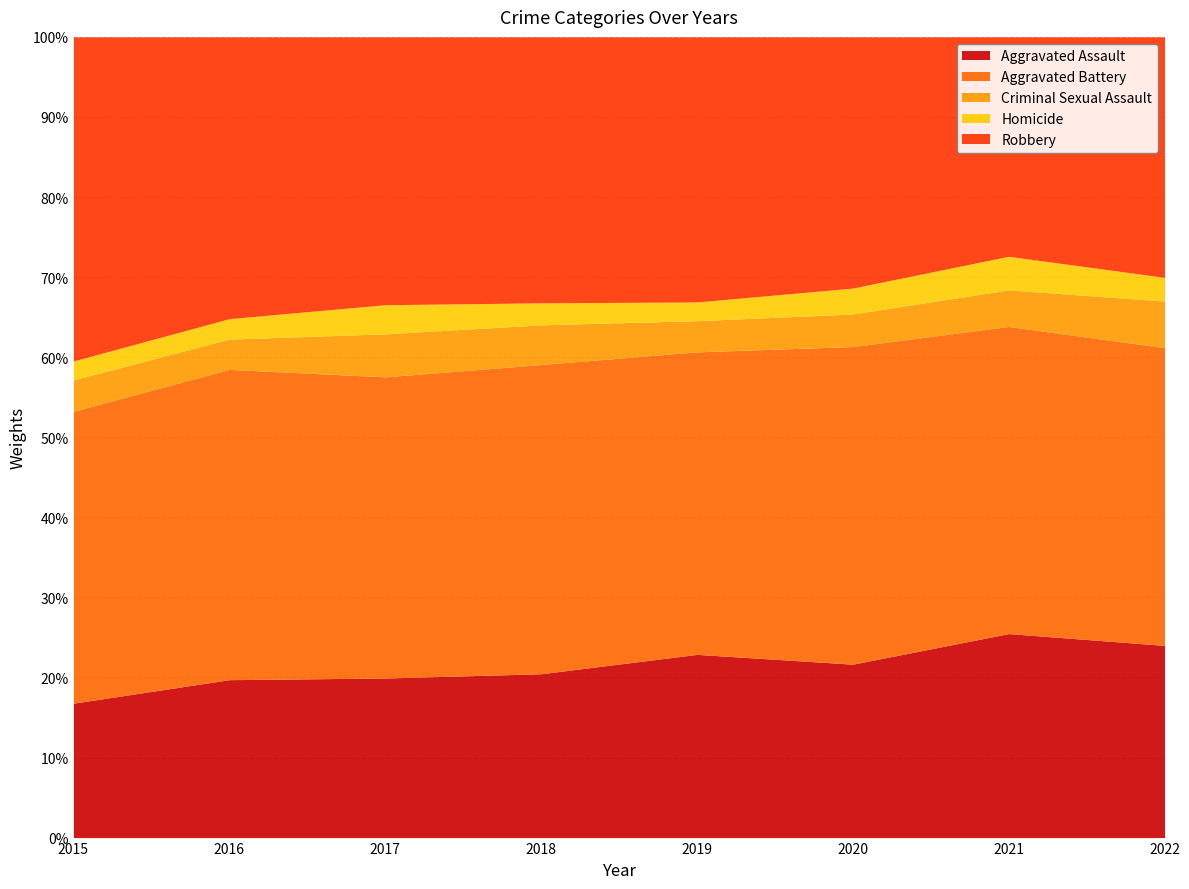

Which category has the lowest value in the Aggravated Assault series?

2015